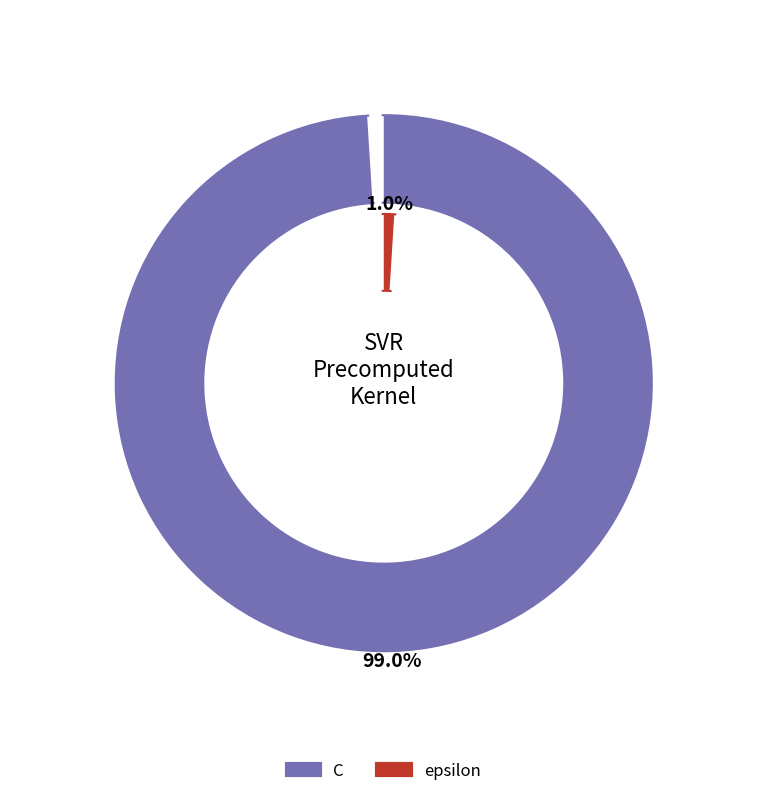

Is it true that C is 93% of the pie?

False